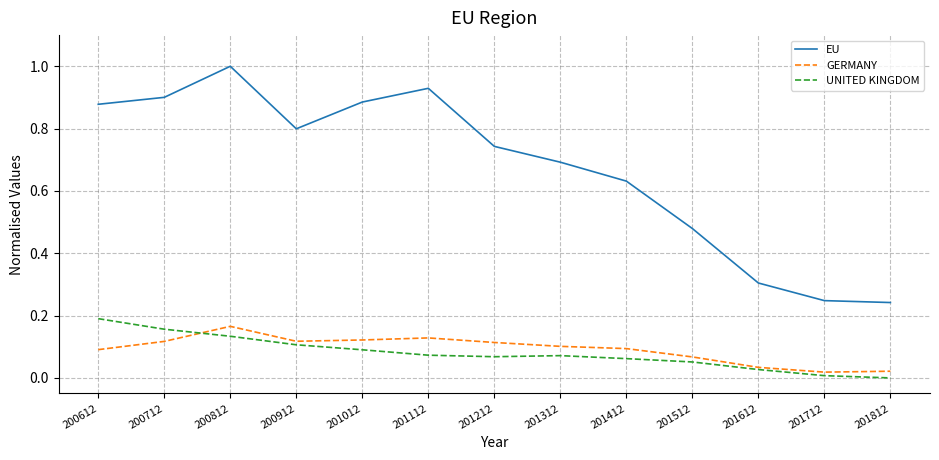

List the series in order of their peak value, lowest first.

GERMANY, UNITED KINGDOM, EU